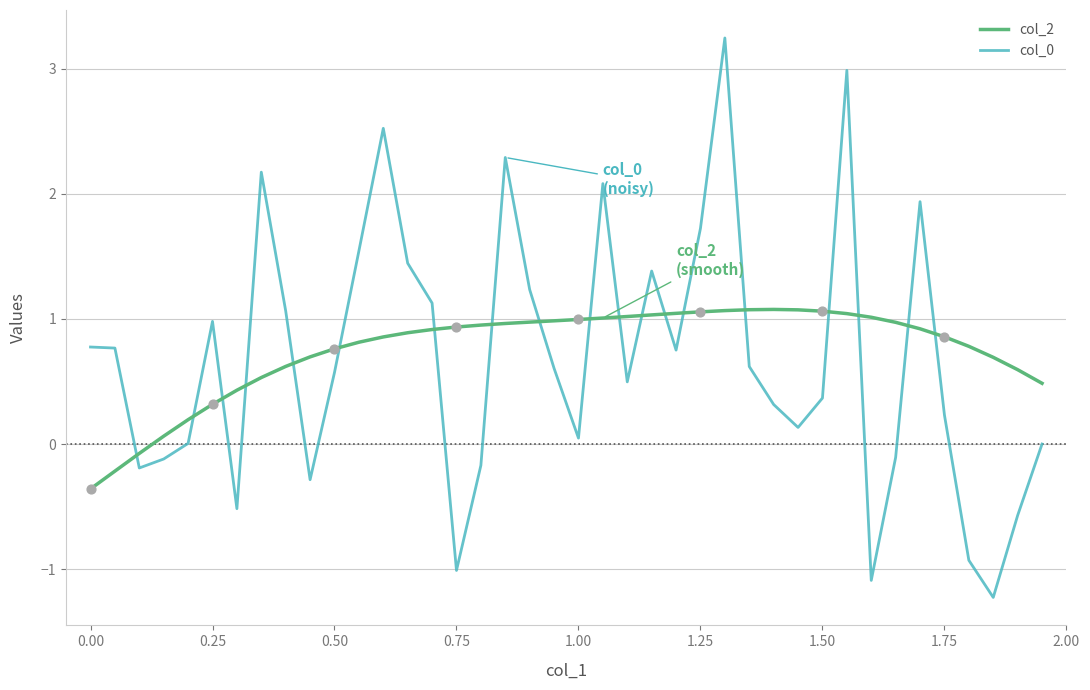

What is the lowest value of the col_0 series?

-1.2